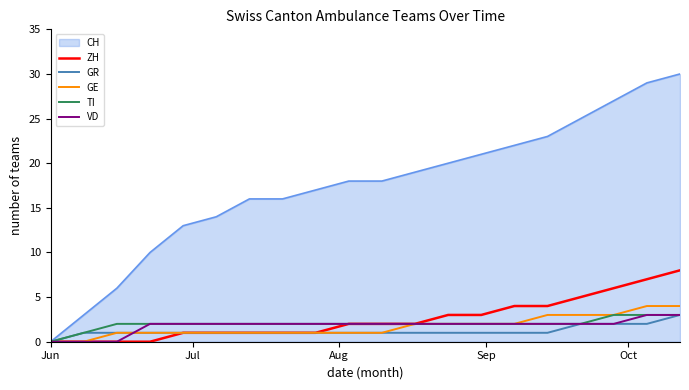

How many categories are shown in the chart?

20